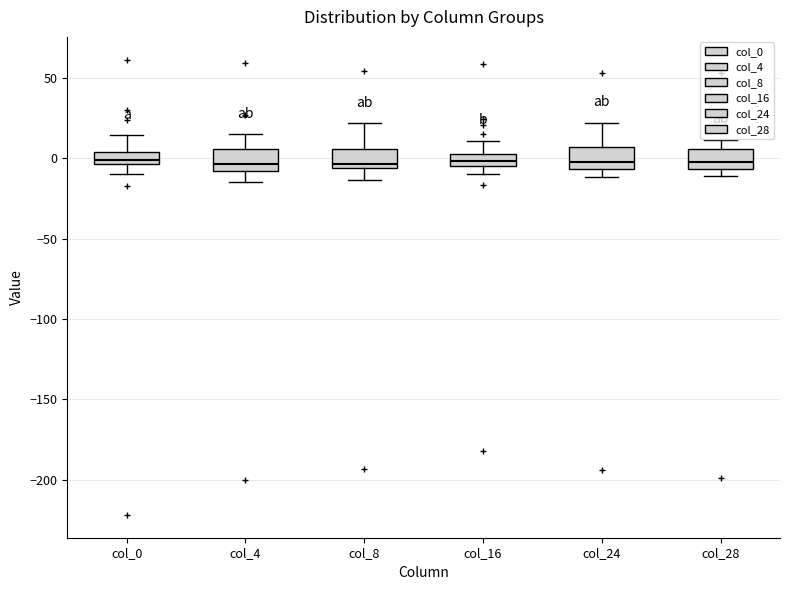

Where is the upper edge of the box for col_16 on the y-axis? The values are not printed on the chart, so give them approximately, as read against the axis.

0